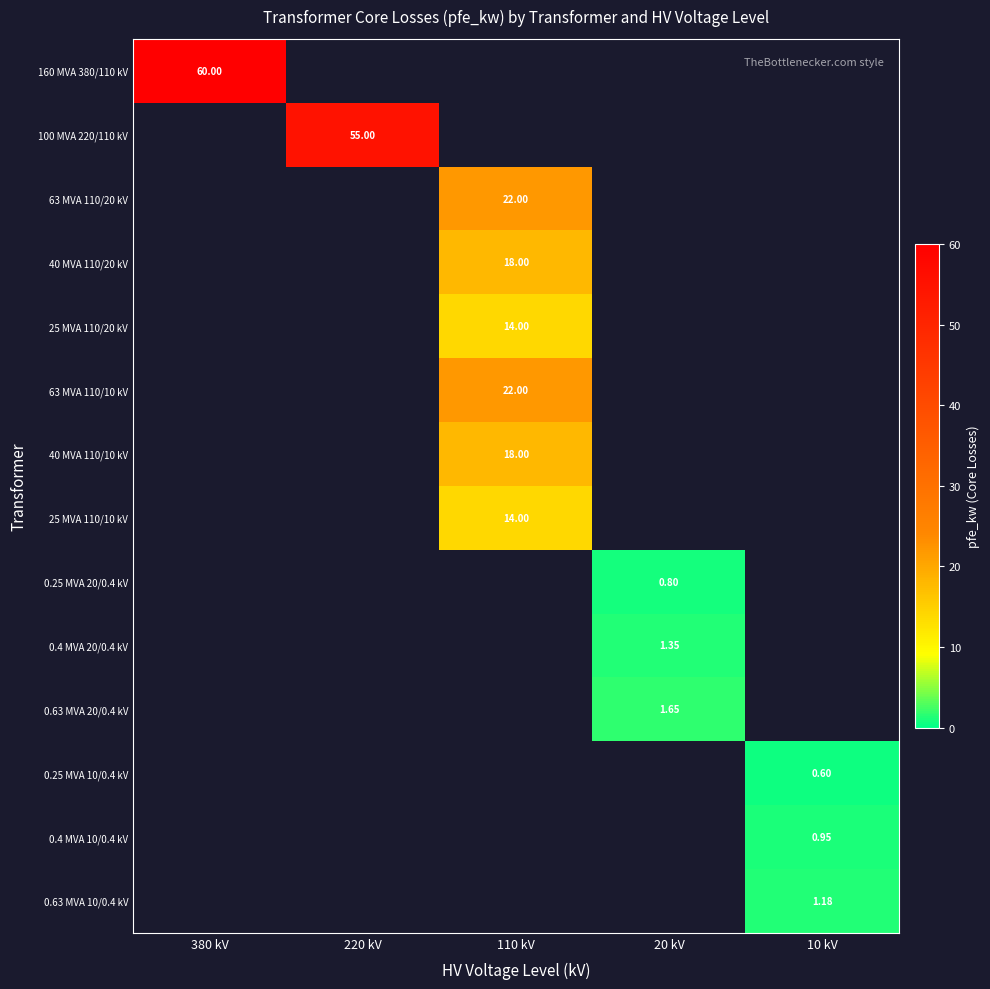

True or false: 63 MVA 110/20 kV has a value of 22.0 at 110 kV.

True